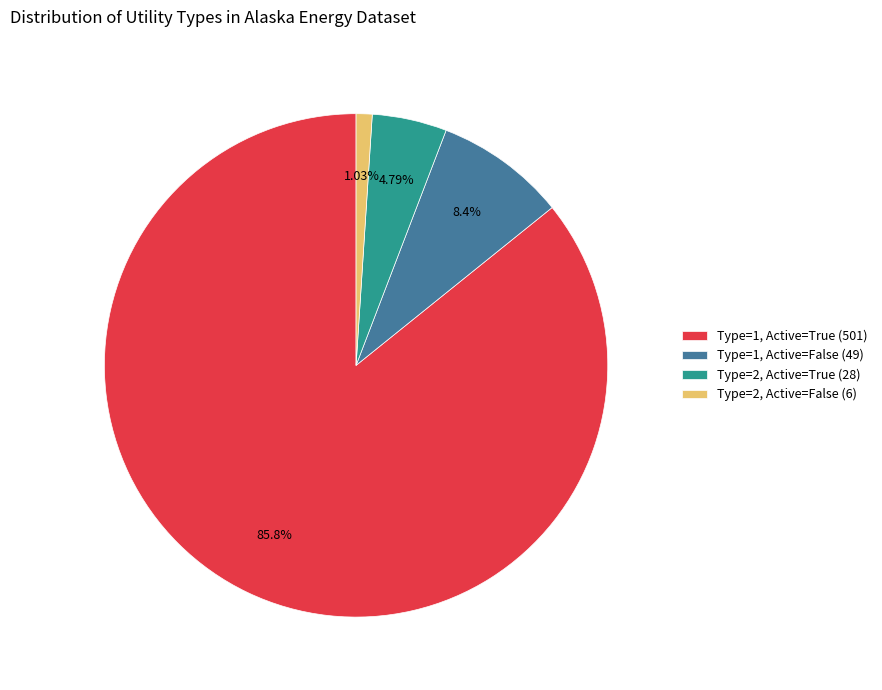

To the nearest percent, what is the difference between the largest and smallest slice percentages?

85%